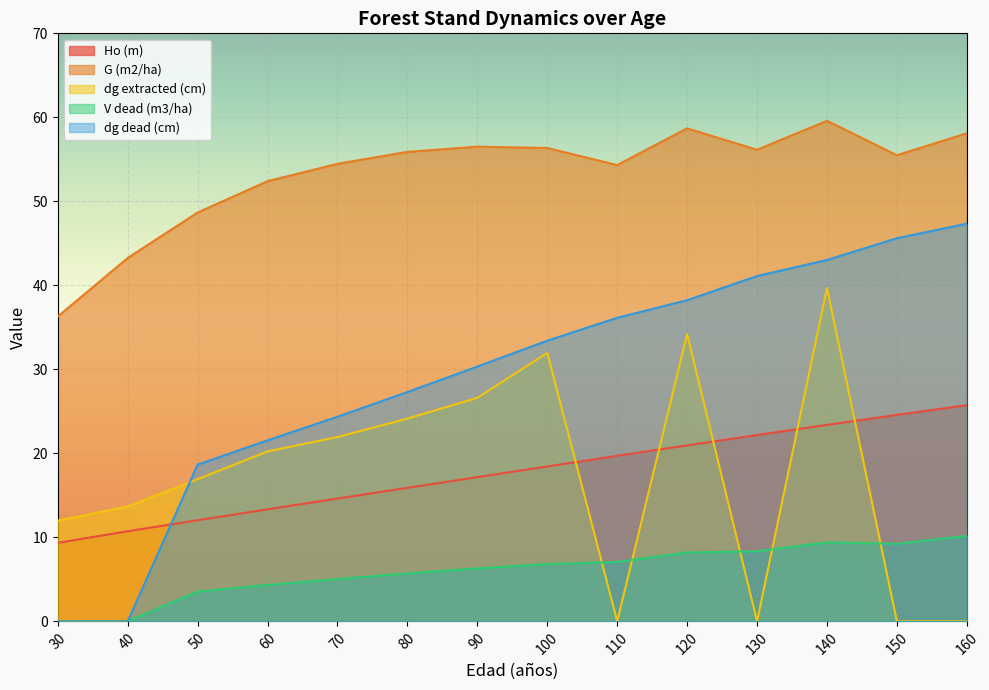

How many intersections are there between dg dead (cm) and dg extracted (cm)?

1